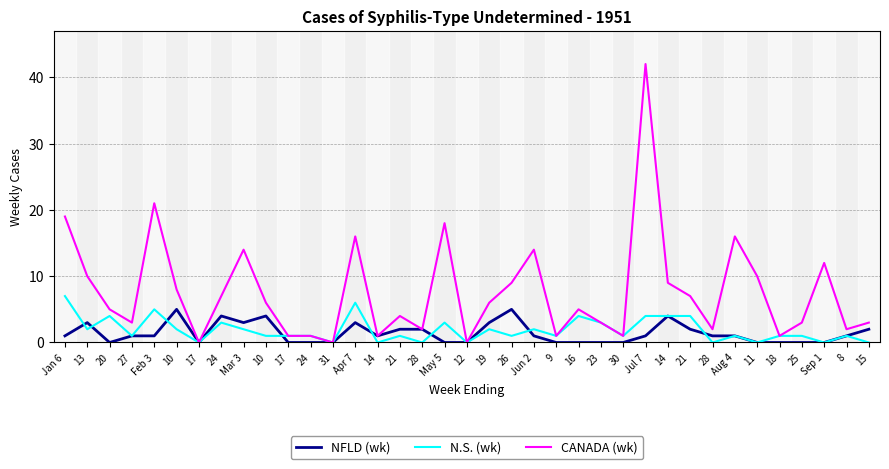

What are all the series names shown in the legend?

NFLD (wk), N.S. (wk), CANADA (wk)